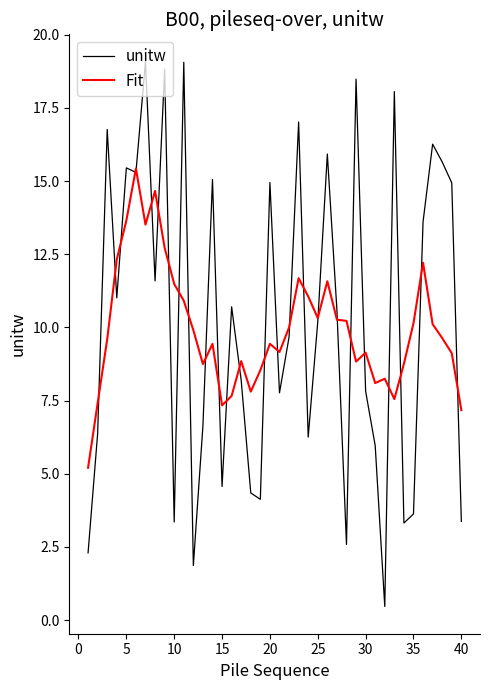

How many lines are shown in the chart?

2